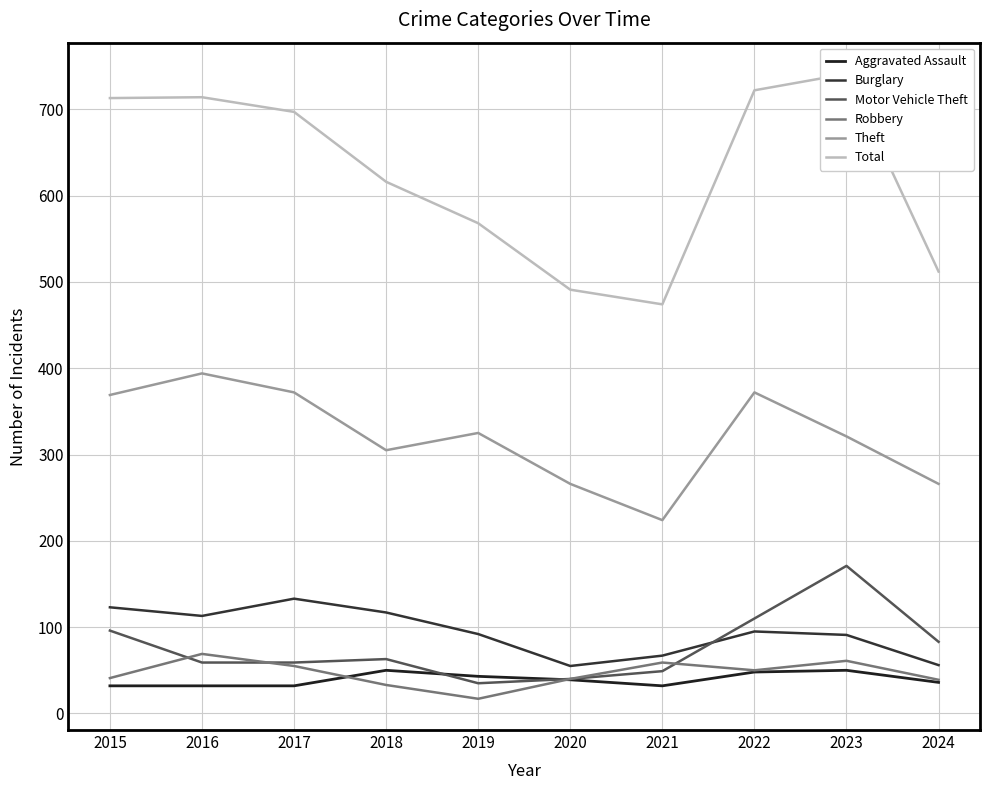

True or false: Aggravated Assault has a value of 12 at 2016.

False